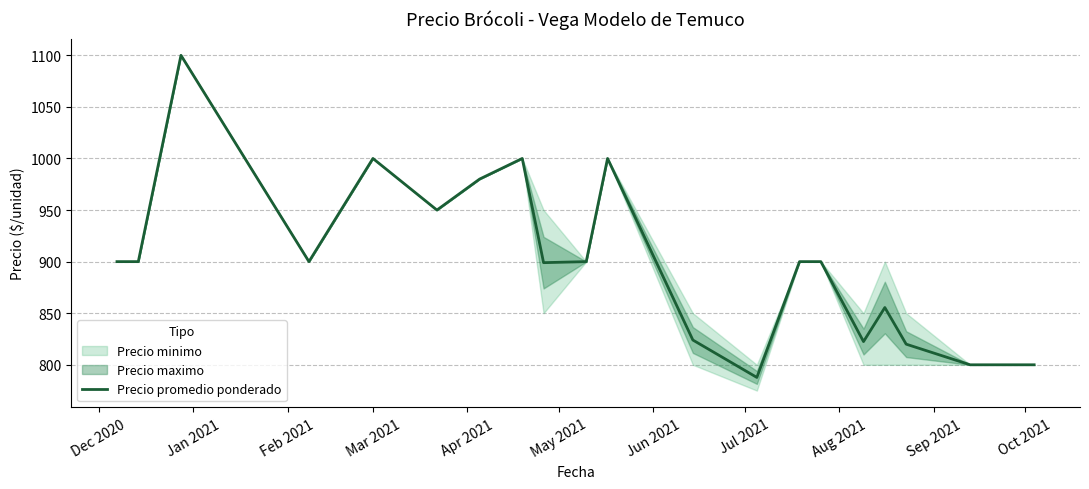

Does the chart have visible grid lines?

Yes